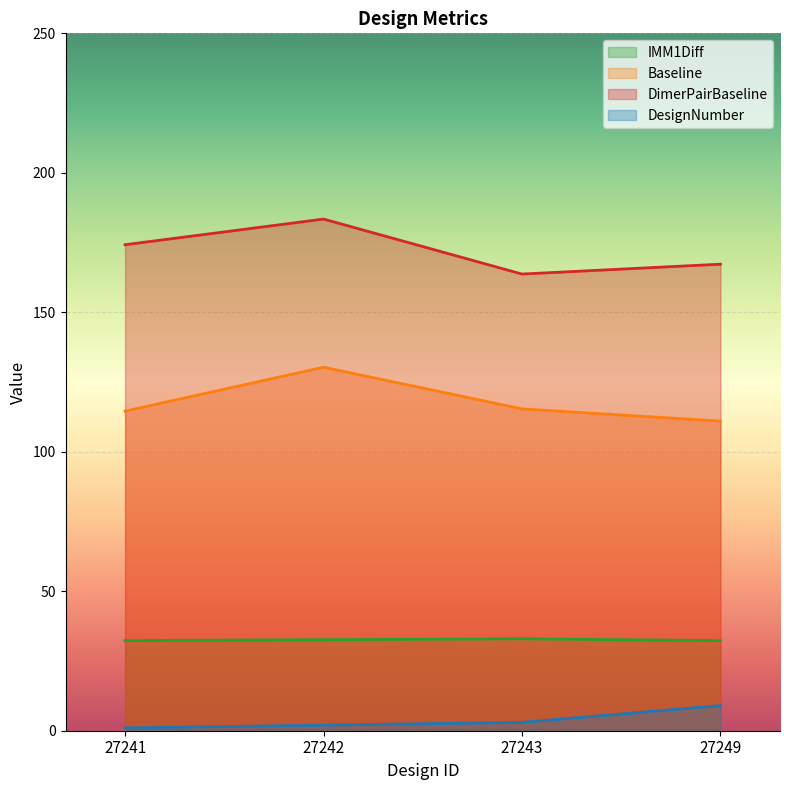

Rank the categories by Baseline value from highest to lowest.

27242, 27243, 27241, 27249